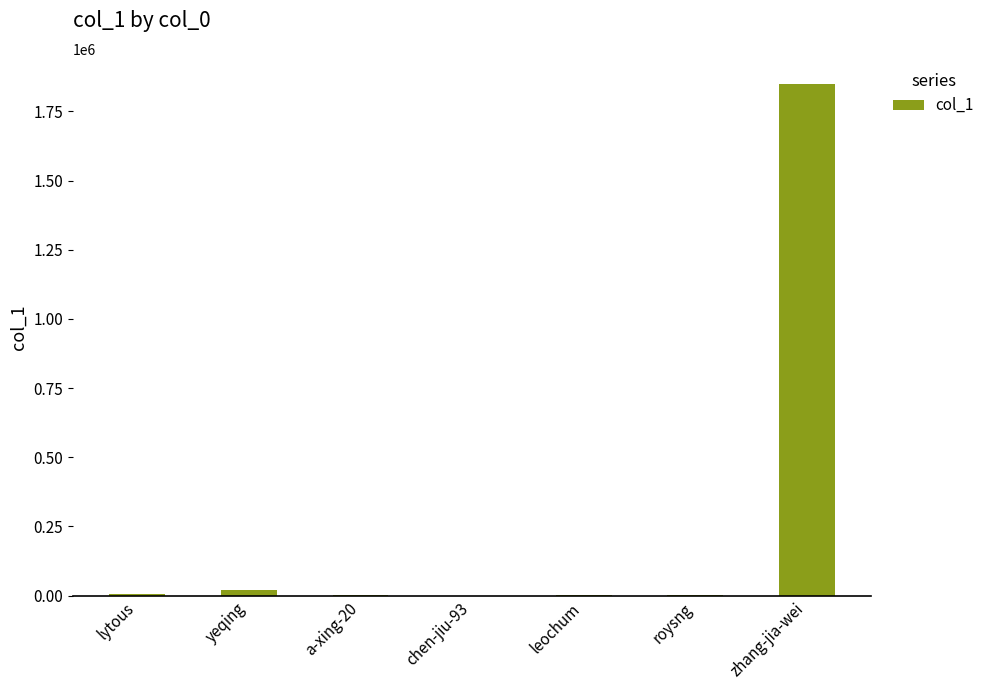

Which has a higher value, zhang-jia-wei or leochum?

zhang-jia-wei